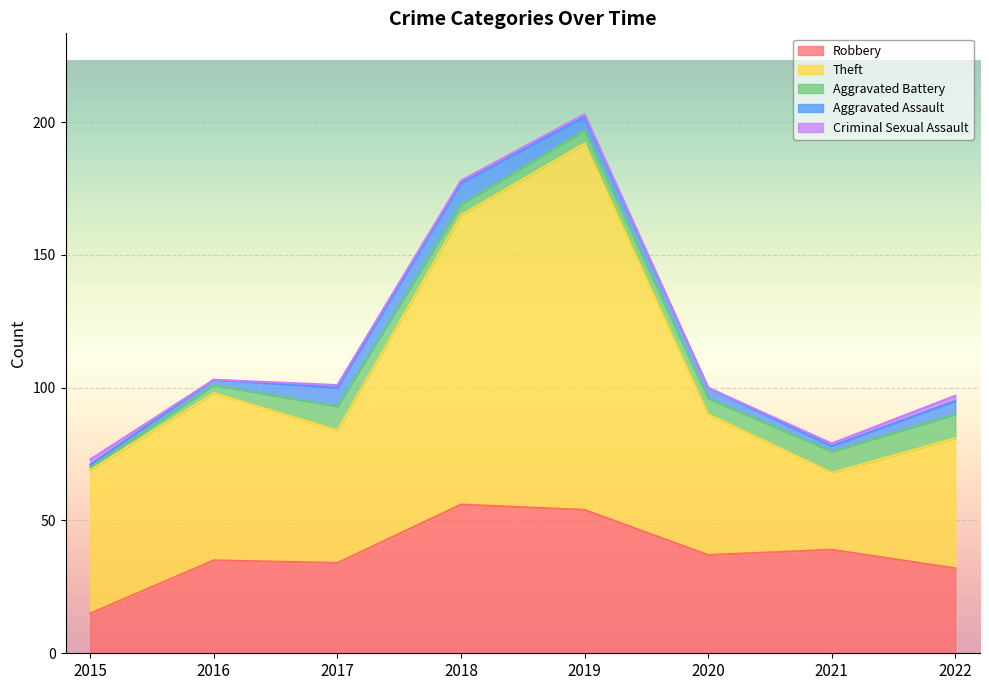

Between 2020 and 2016, which is larger?

2020